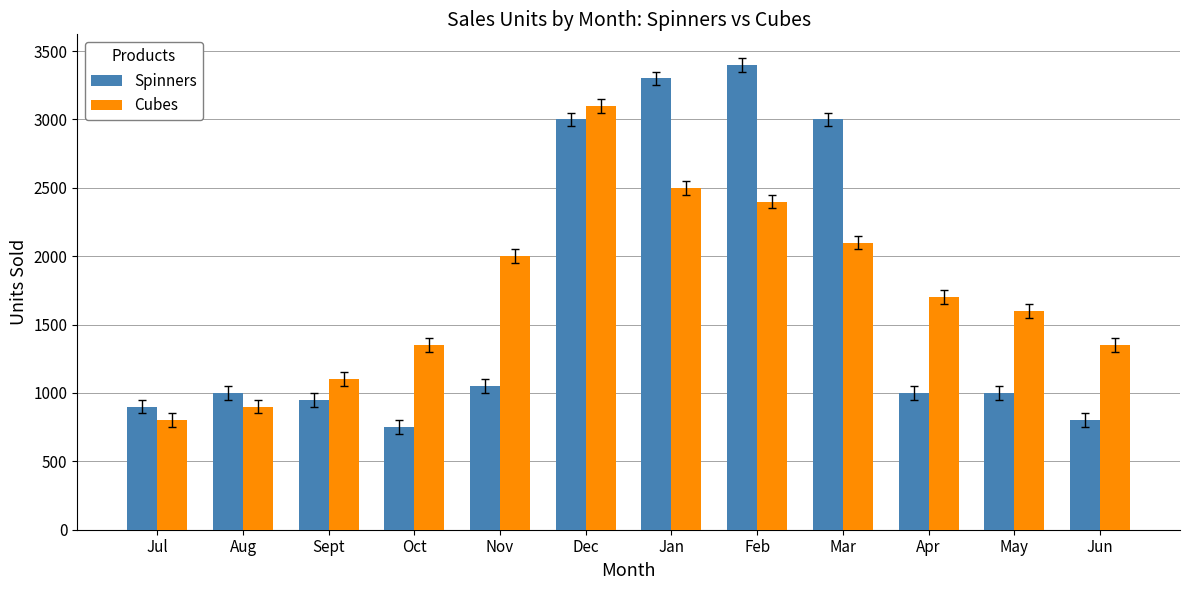

What are all the series names shown in the legend?

Spinners, Cubes